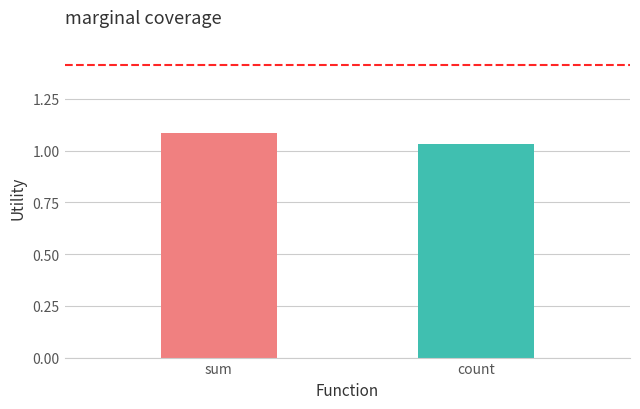

At which category does the chart reach its peak across all series?

sum